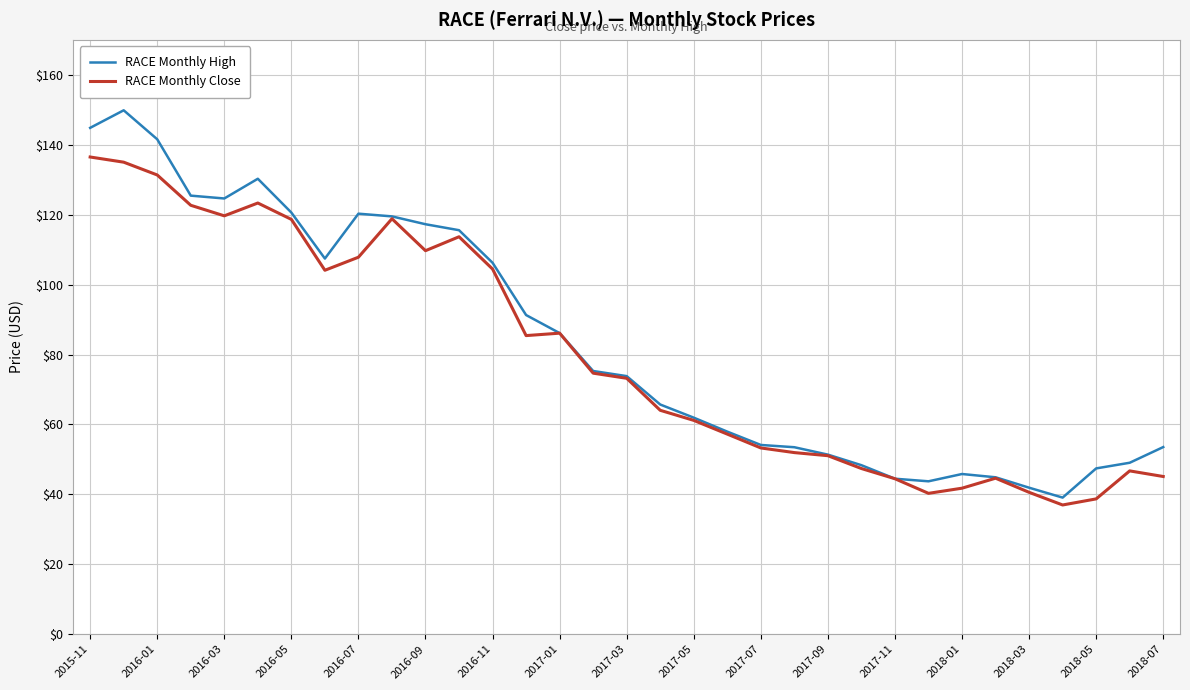

In RACE Monthly High, how many points are higher than both neighbors (excluding endpoints)?

4